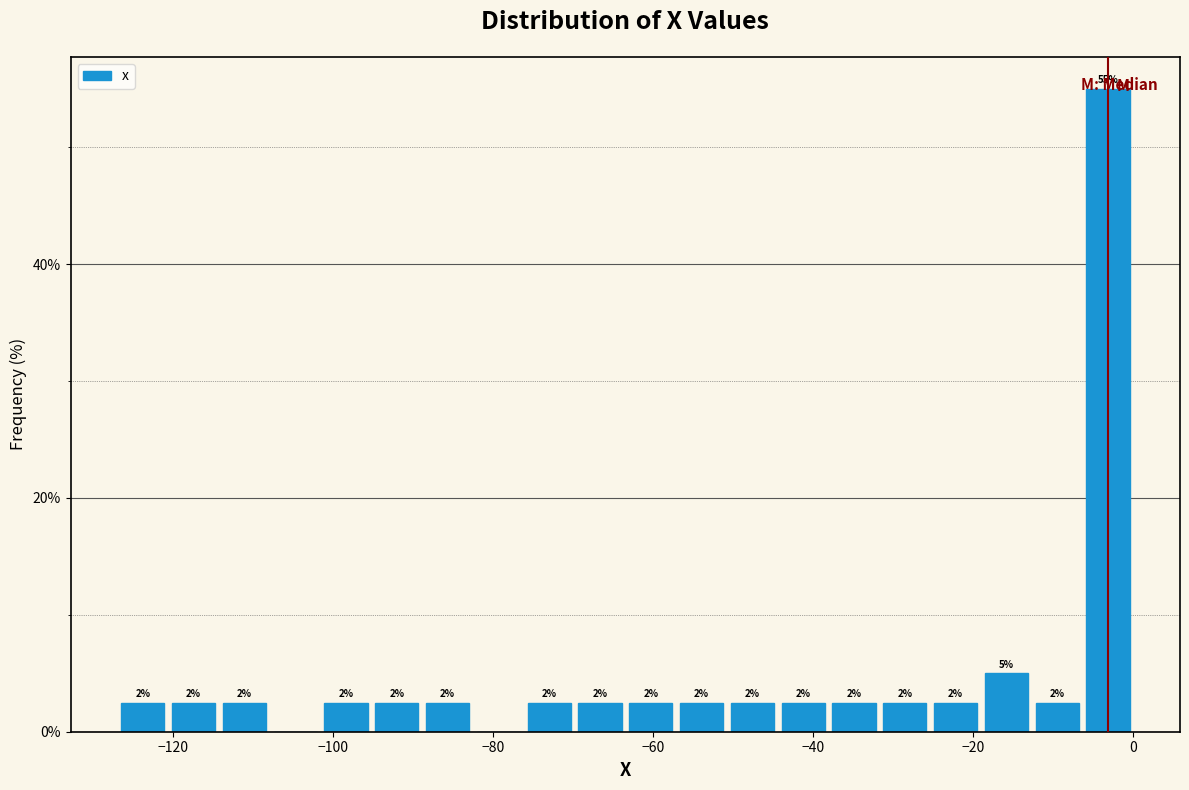

Read against the x-axis, roughly where is the centre of the tallest bar?

-4